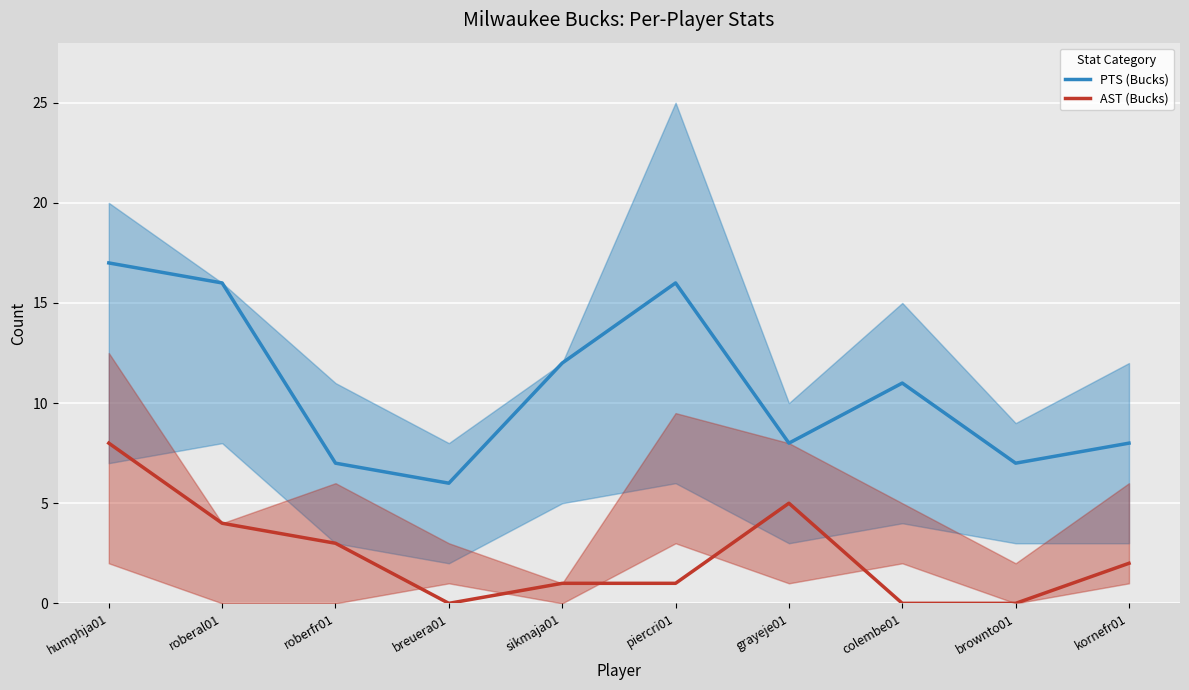

How many lines are shown in the chart?

2